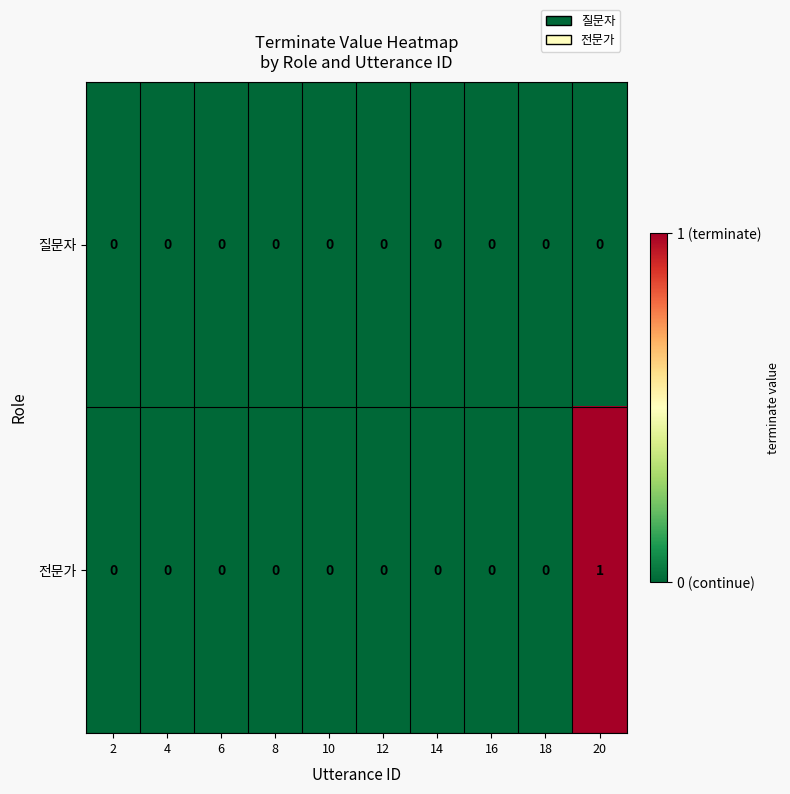

Reading left to right, what are all the values shown in this chart?

질문자: 2=0	4=0	6=0	8=0	10=0	12=0	14=0	16=0	18=0	20=0
전문가: 2=0	4=0	6=0	8=0	10=0	12=0	14=0	16=0	18=0	20=1